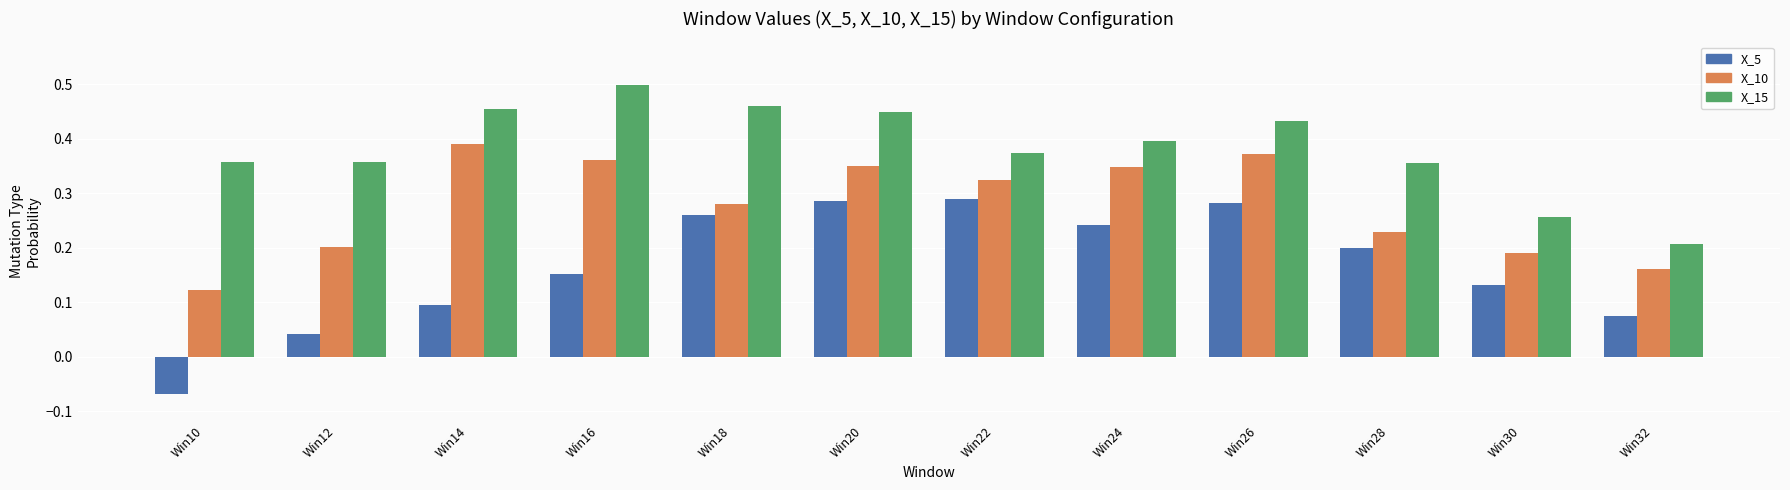

How many distinct data groups are displayed?

3